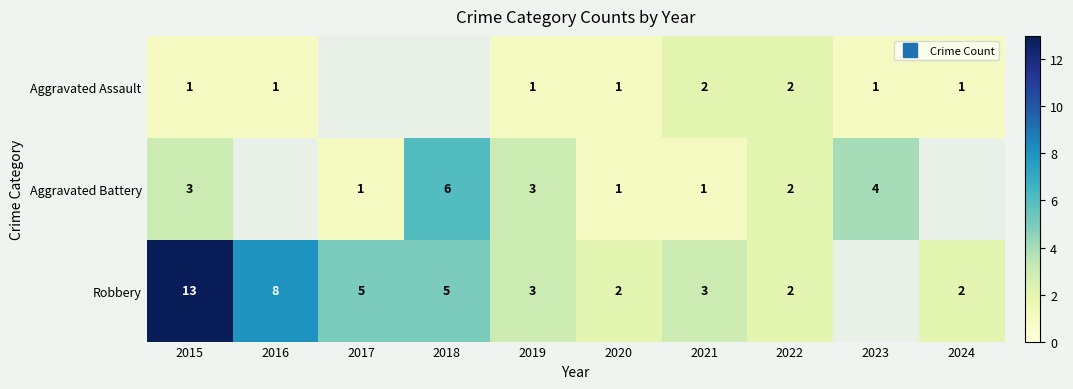

How many data points in Robbery are less than 5?

5